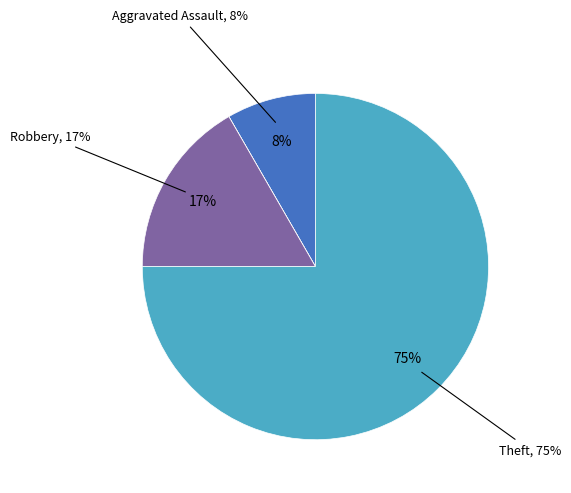

Is there a majority slice in this chart?

Yes